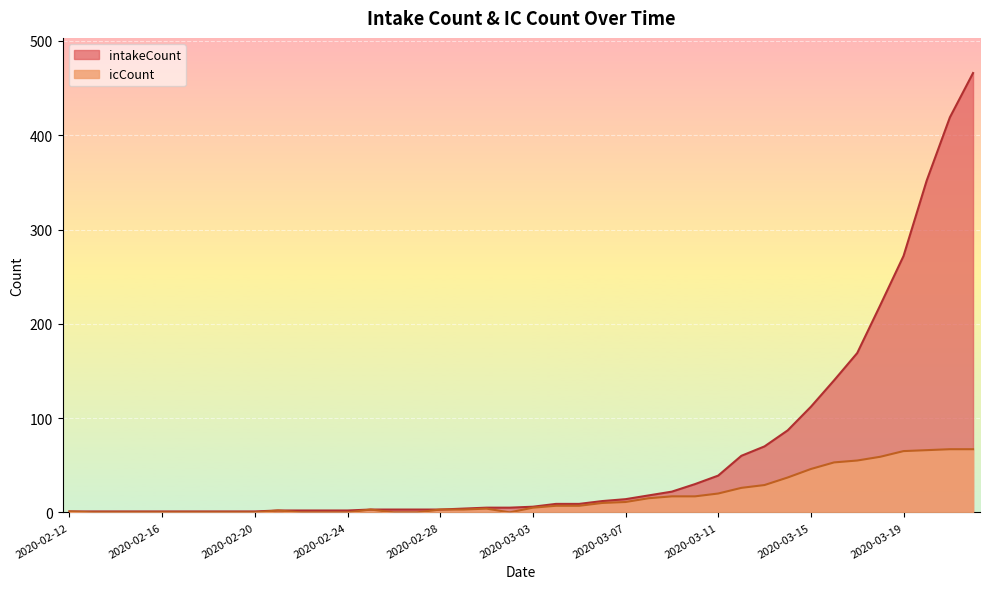

Reading left to right, what are all the values shown in this chart?

intakeCount: 2020-02-12=1	2020-02-13=1	2020-02-14=1	2020-02-15=1	2020-02-16=1	2020-02-17=1	2020-02-18=1	2020-02-19=1	2020-02-20=1	2020-02-21=2	2020-02-22=2	2020-02-23=2	2020-02-24=2	2020-02-25=3	2020-02-26=3	2020-02-27=3	2020-02-28=3	2020-02-29=4	2020-03-01=5	2020-03-02=5	2020-03-03=6	2020-03-04=9	2020-03-05=9	2020-03-06=12	2020-03-07=14	2020-03-08=18	2020-03-09=22	2020-03-10=30	2020-03-11=39	2020-03-12=60	2020-03-13=70	2020-03-14=87	2020-03-15=112	2020-03-16=140	2020-03-17=169	2020-03-18=220	2020-03-19=272	2020-03-20=352	2020-03-21=419	2020-03-22=466
icCount: 2020-02-12=1	2020-02-13=0	2020-02-14=0	2020-02-15=0	2020-02-16=0	2020-02-17=0	2020-02-18=0	2020-02-19=0	2020-02-20=0	2020-02-21=2	2020-02-22=0	2020-02-23=0	2020-02-24=0	2020-02-25=3	2020-02-26=0	2020-02-27=0	2020-02-28=3	2020-02-29=3	2020-03-01=4	2020-03-02=0	2020-03-03=5	2020-03-04=7	2020-03-05=7	2020-03-06=10	2020-03-07=11	2020-03-08=15	2020-03-09=17	2020-03-10=17	2020-03-11=20	2020-03-12=26	2020-03-13=29	2020-03-14=37	2020-03-15=46	2020-03-16=53	2020-03-17=55	2020-03-18=59	2020-03-19=65	2020-03-20=66	2020-03-21=67	2020-03-22=67